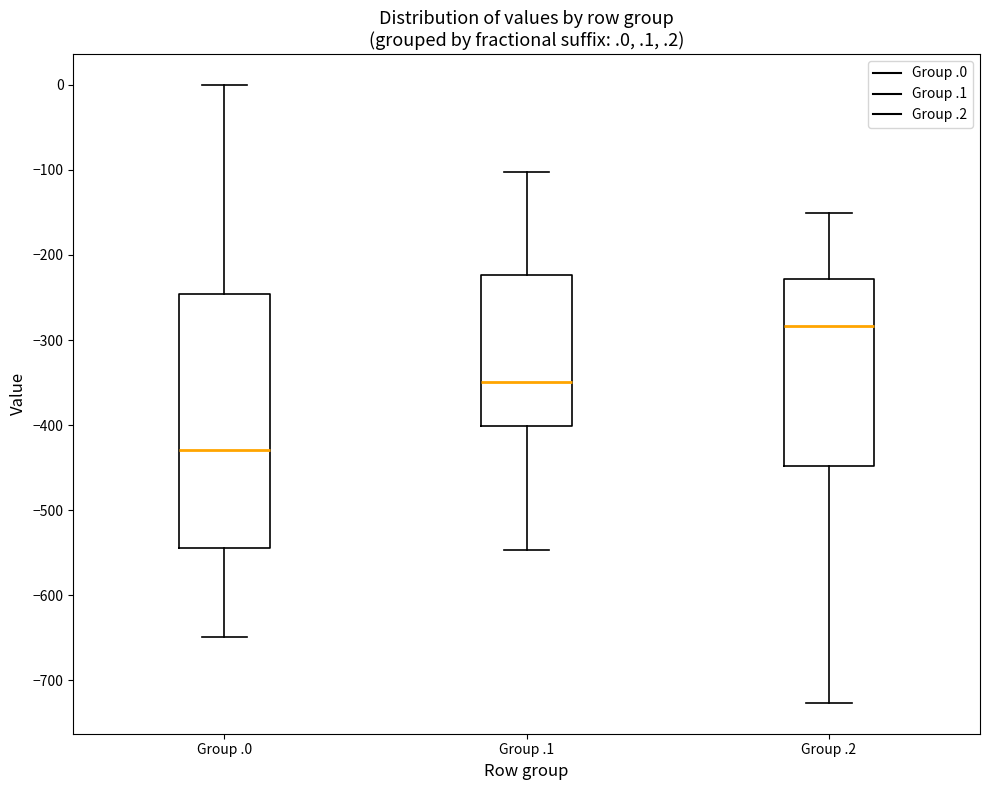

Which box is the tallest, from its lower edge to its upper edge?

Group .0